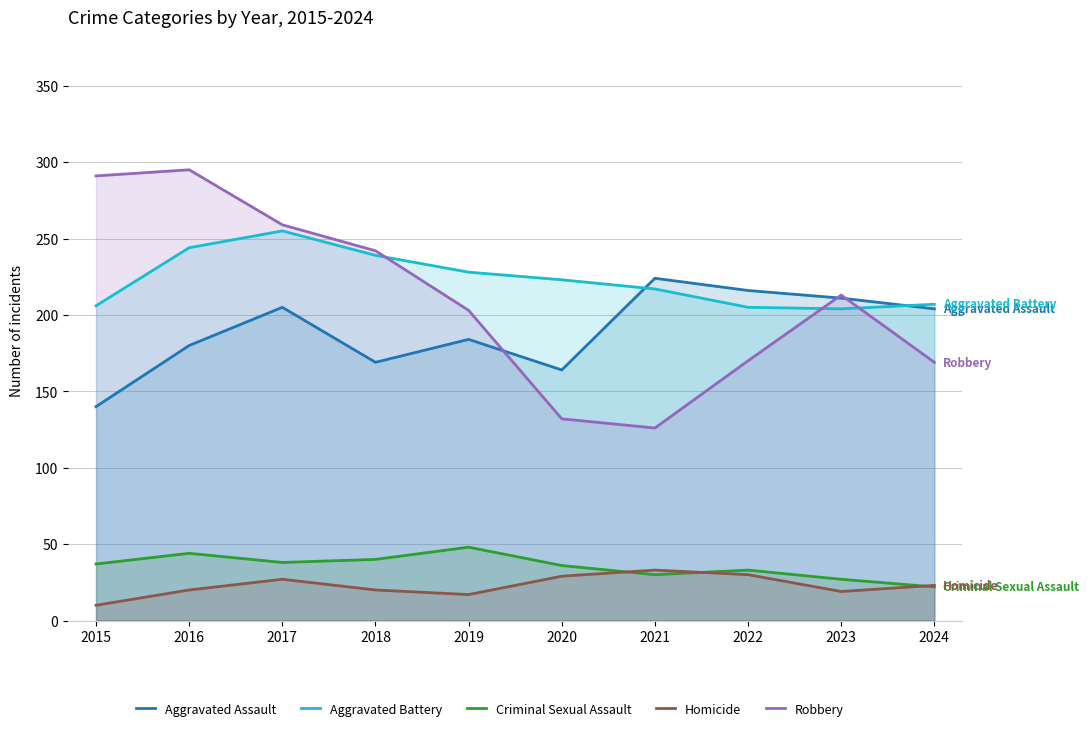

How many values in the Robbery series exceed 213?

4